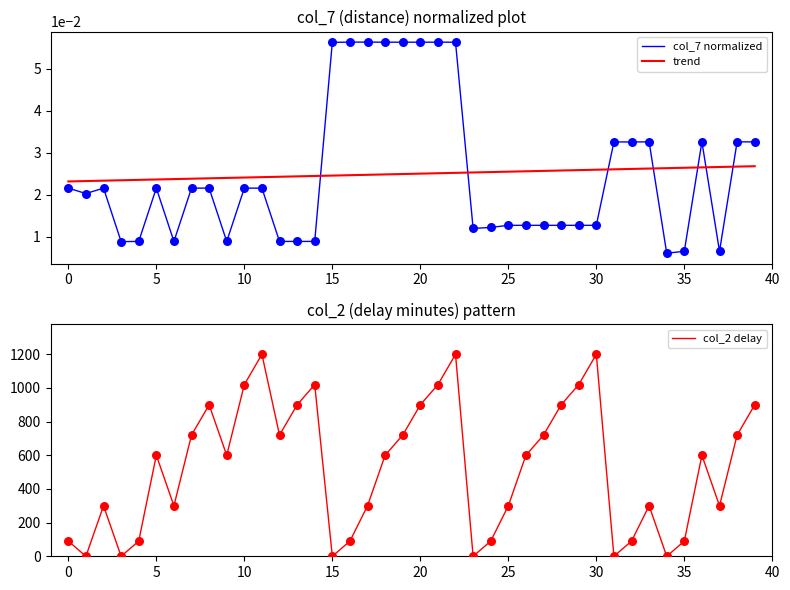

At how many categories does at least one series exceed 1122?

3